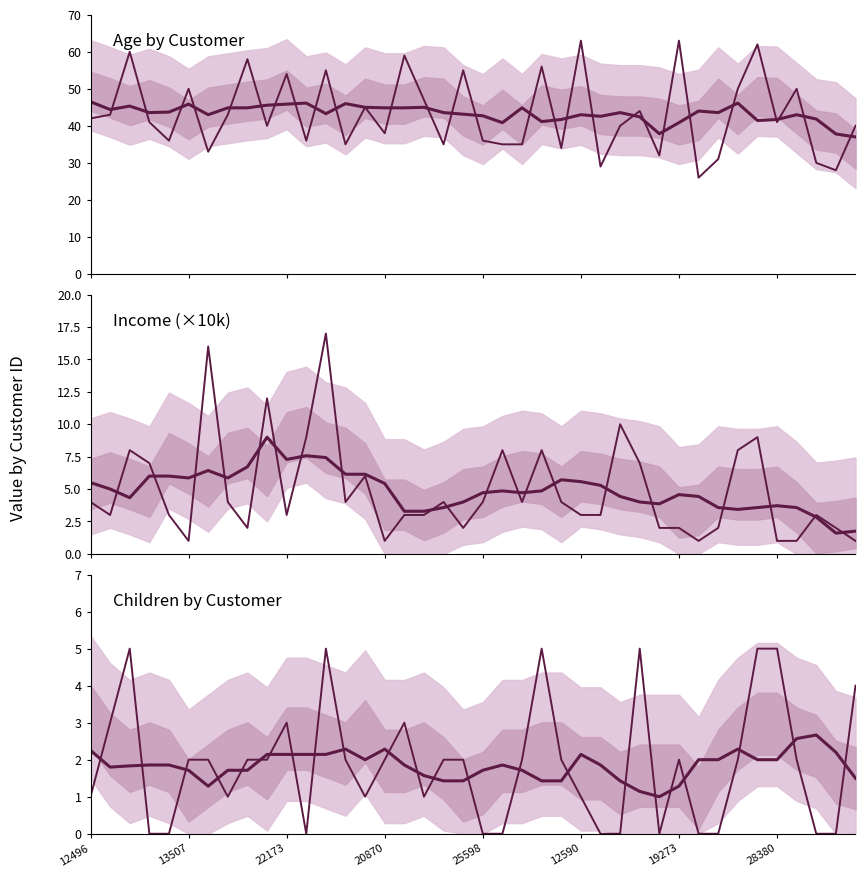

What are all the series names shown in the legend?

Age, Age (smoothed), Income (×10k), Income (×10k) (smoothed), Children, Children (smoothed)